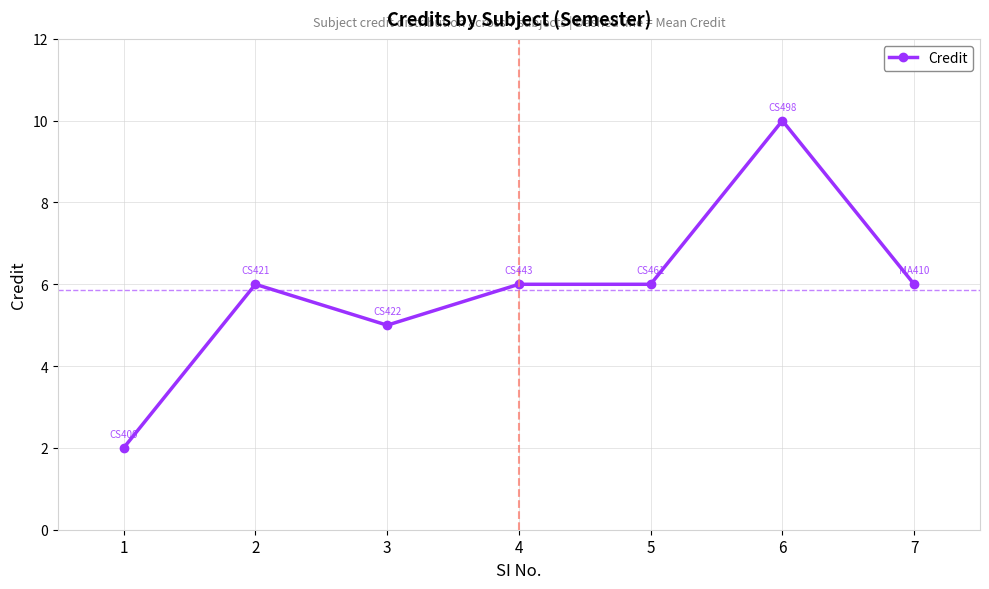

The value at 1 is 2. True or false?

True